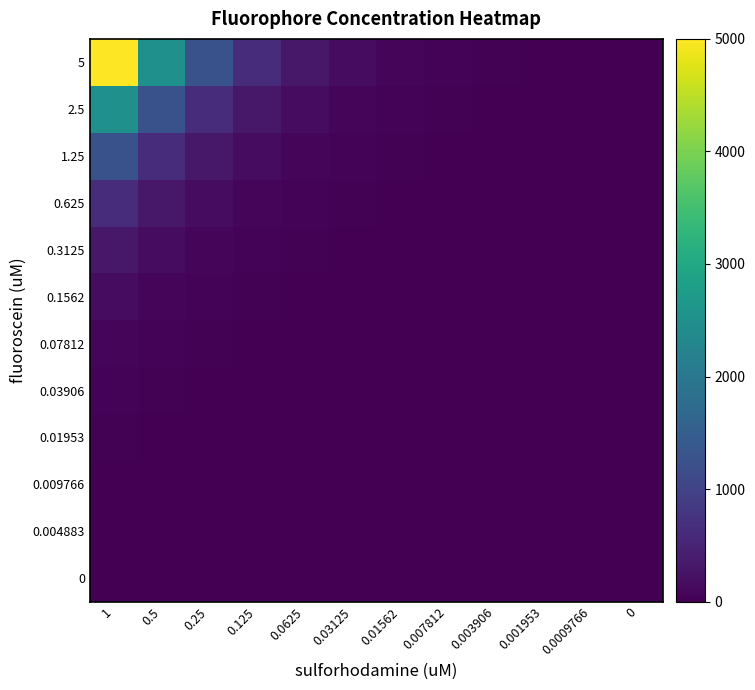

Reading right to left, what are all the values shown in this chart?

5: 0=0.0	0.0009766=4.9	0.001953=9.8	0.003906=19.5	0.007812=39.1	0.01562=78.1	0.03125=156.2	0.0625=312.5	0.125=625.0	0.25=1250.0	0.5=2500.0	1=5000.0
2.5: 0=0.0	0.0009766=2.4	0.001953=4.9	0.003906=9.8	0.007812=19.5	0.01562=39.1	0.03125=78.1	0.0625=156.2	0.125=312.5	0.25=625.0	0.5=1250.0	1=2500.0
1.25: 0=0.0	0.0009766=1.2	0.001953=2.4	0.003906=4.9	0.007812=9.8	0.01562=19.5	0.03125=39.1	0.0625=78.1	0.125=156.2	0.25=312.5	0.5=625.0	1=1250.0
0.625: 0=0.0	0.0009766=0.6	0.001953=1.2	0.003906=2.4	0.007812=4.9	0.01562=9.8	0.03125=19.5	0.0625=39.1	0.125=78.1	0.25=156.2	0.5=312.5	1=625.0
0.3125: 0=0.0	0.0009766=0.3	0.001953=0.6	0.003906=1.2	0.007812=2.4	0.01562=4.9	0.03125=9.8	0.0625=19.5	0.125=39.1	0.25=78.1	0.5=156.2	1=312.5
0.1562: 0=0.0	0.0009766=0.2	0.001953=0.3	0.003906=0.6	0.007812=1.2	0.01562=2.4	0.03125=4.9	0.0625=9.8	0.125=19.5	0.25=39.1	0.5=78.1	1=156.2
0.07812: 0=0.0	0.0009766=0.1	0.001953=0.2	0.003906=0.3	0.007812=0.6	0.01562=1.2	0.03125=2.4	0.0625=4.9	0.125=9.8	0.25=19.5	0.5=39.1	1=78.1
0.03906: 0=0.0	0.0009766=0.0	0.001953=0.1	0.003906=0.2	0.007812=0.3	0.01562=0.6	0.03125=1.2	0.0625=2.4	0.125=4.9	0.25=9.8	0.5=19.5	1=39.1
0.01953: 0=0.0	0.0009766=0.0	0.001953=0.0	0.003906=0.1	0.007812=0.2	0.01562=0.3	0.03125=0.6	0.0625=1.2	0.125=2.4	0.25=4.9	0.5=9.8	1=19.5
0.009766: 0=0.0	0.0009766=0.0	0.001953=0.0	0.003906=0.0	0.007812=0.1	0.01562=0.2	0.03125=0.3	0.0625=0.6	0.125=1.2	0.25=2.4	0.5=4.9	1=9.8
0.004883: 0=0.0	0.0009766=0.0	0.001953=0.0	0.003906=0.0	0.007812=0.0	0.01562=0.1	0.03125=0.2	0.0625=0.3	0.125=0.6	0.25=1.2	0.5=2.4	1=4.9
0: 0=0.0	0.0009766=0.0	0.001953=0.0	0.003906=0.0	0.007812=0.0	0.01562=0.0	0.03125=0.0	0.0625=0.0	0.125=0.0	0.25=0.0	0.5=0.0	1=0.0